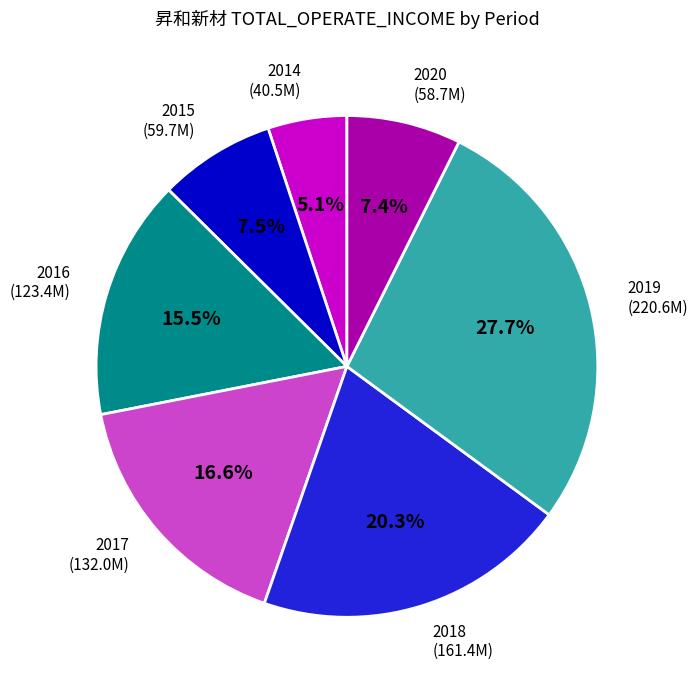

Is there a majority slice in this chart?

No